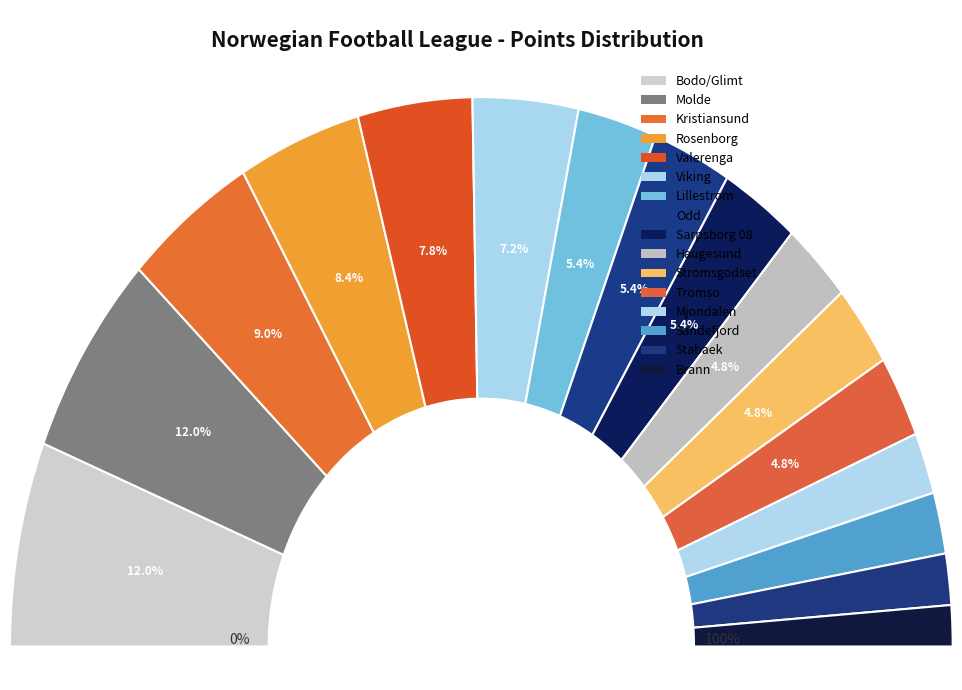

To the nearest percent, what is the difference between the largest and smallest slice percentages?

10%